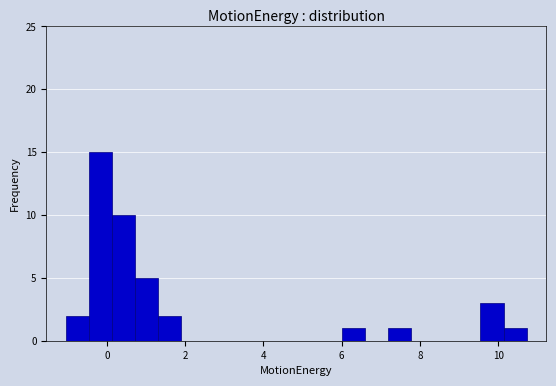

Around what value on the x-axis is the tallest bar? Give the approximate position of its centre, as read against the axis.

-0.2